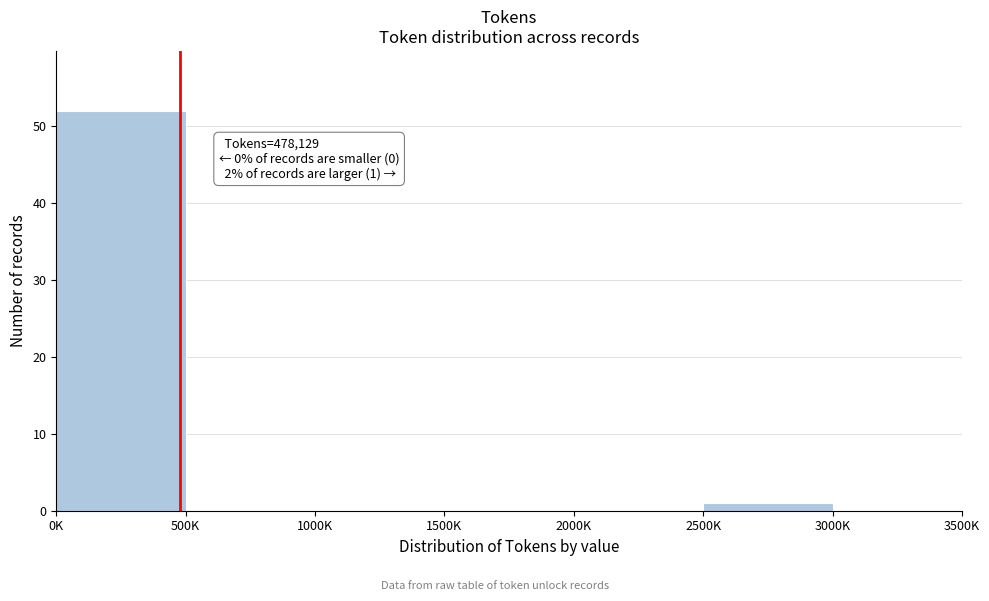

Reading left to right, extract all data points from this chart.

0K=52	500K=0	1000K=0	1500K=0	2000K=0	2500K=1	3000K=0